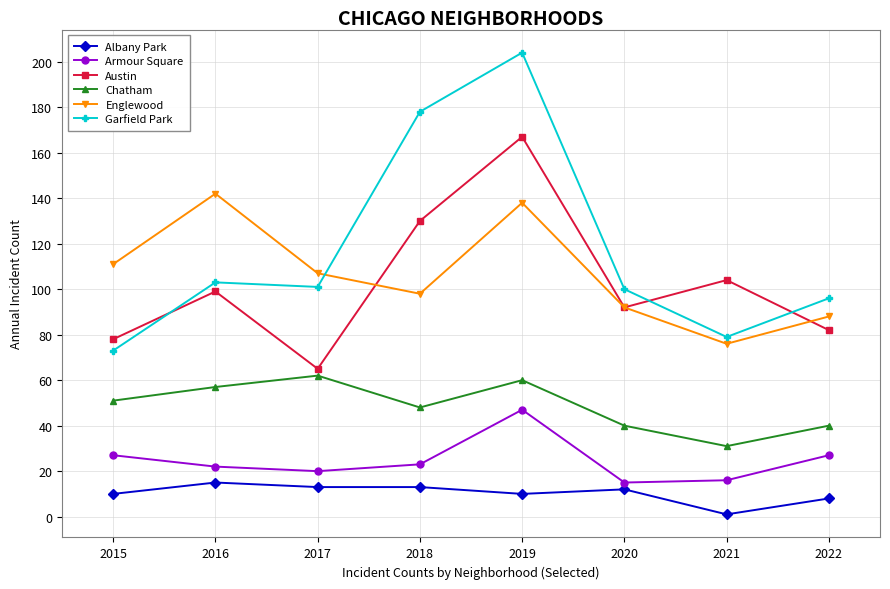

Does the chart have visible grid lines?

Yes